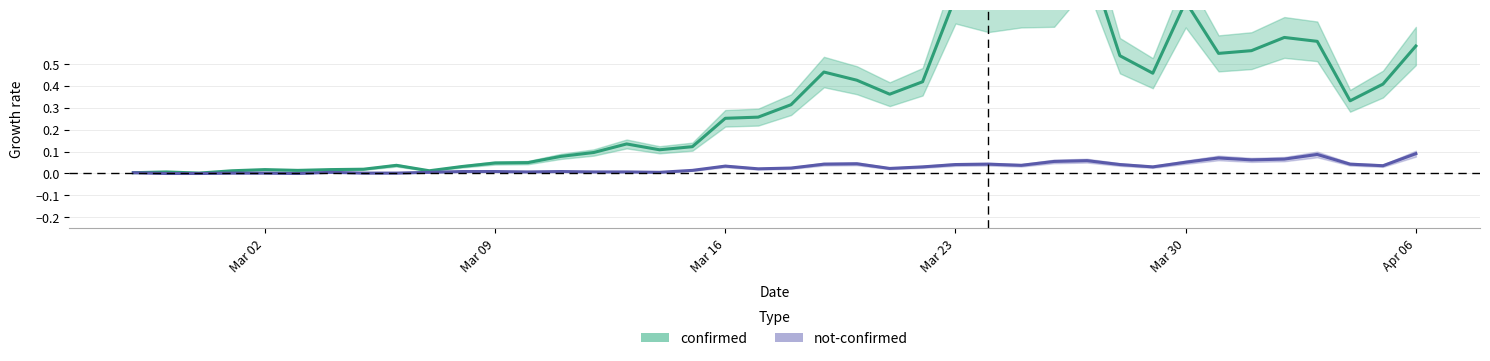

What is the difference between the second highest and minimum values in the not-confirmed series?

0.1